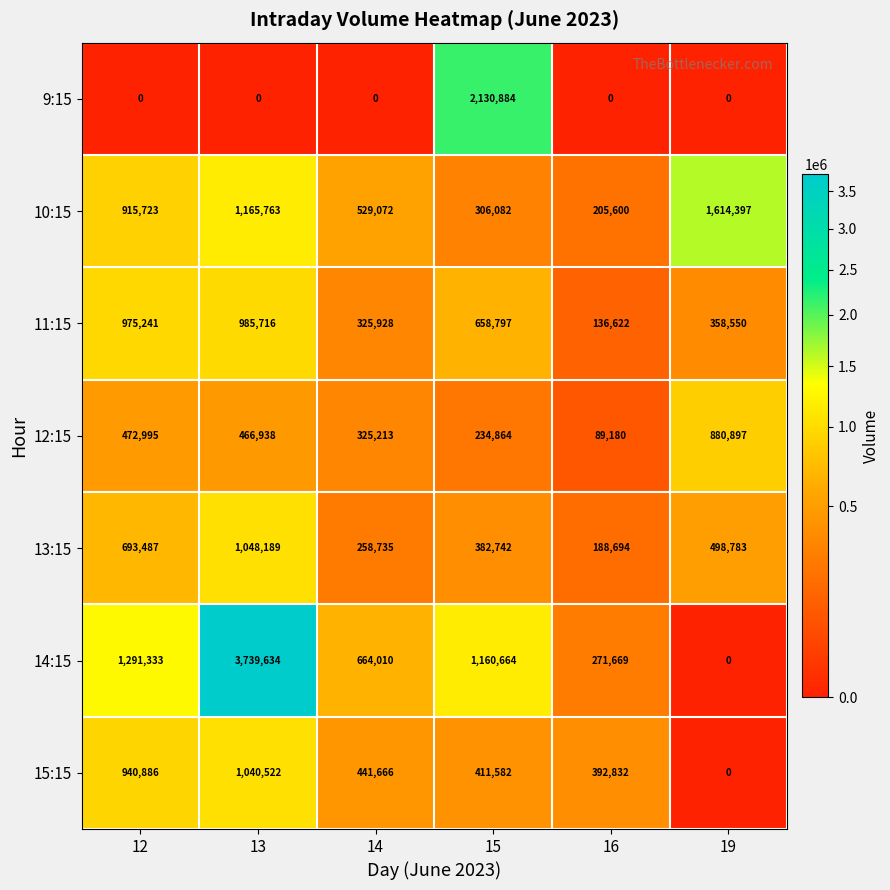

How many series are shown in this chart?

7